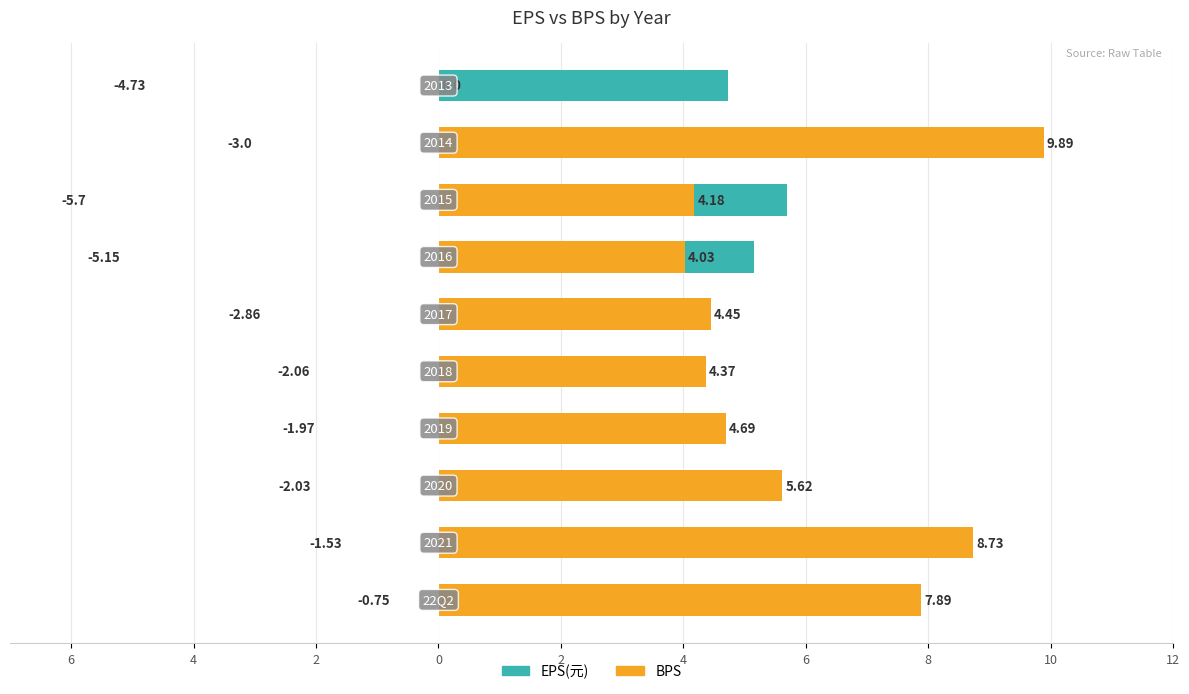

What is the difference between the maximum and minimum values in the BPS series?

9.9